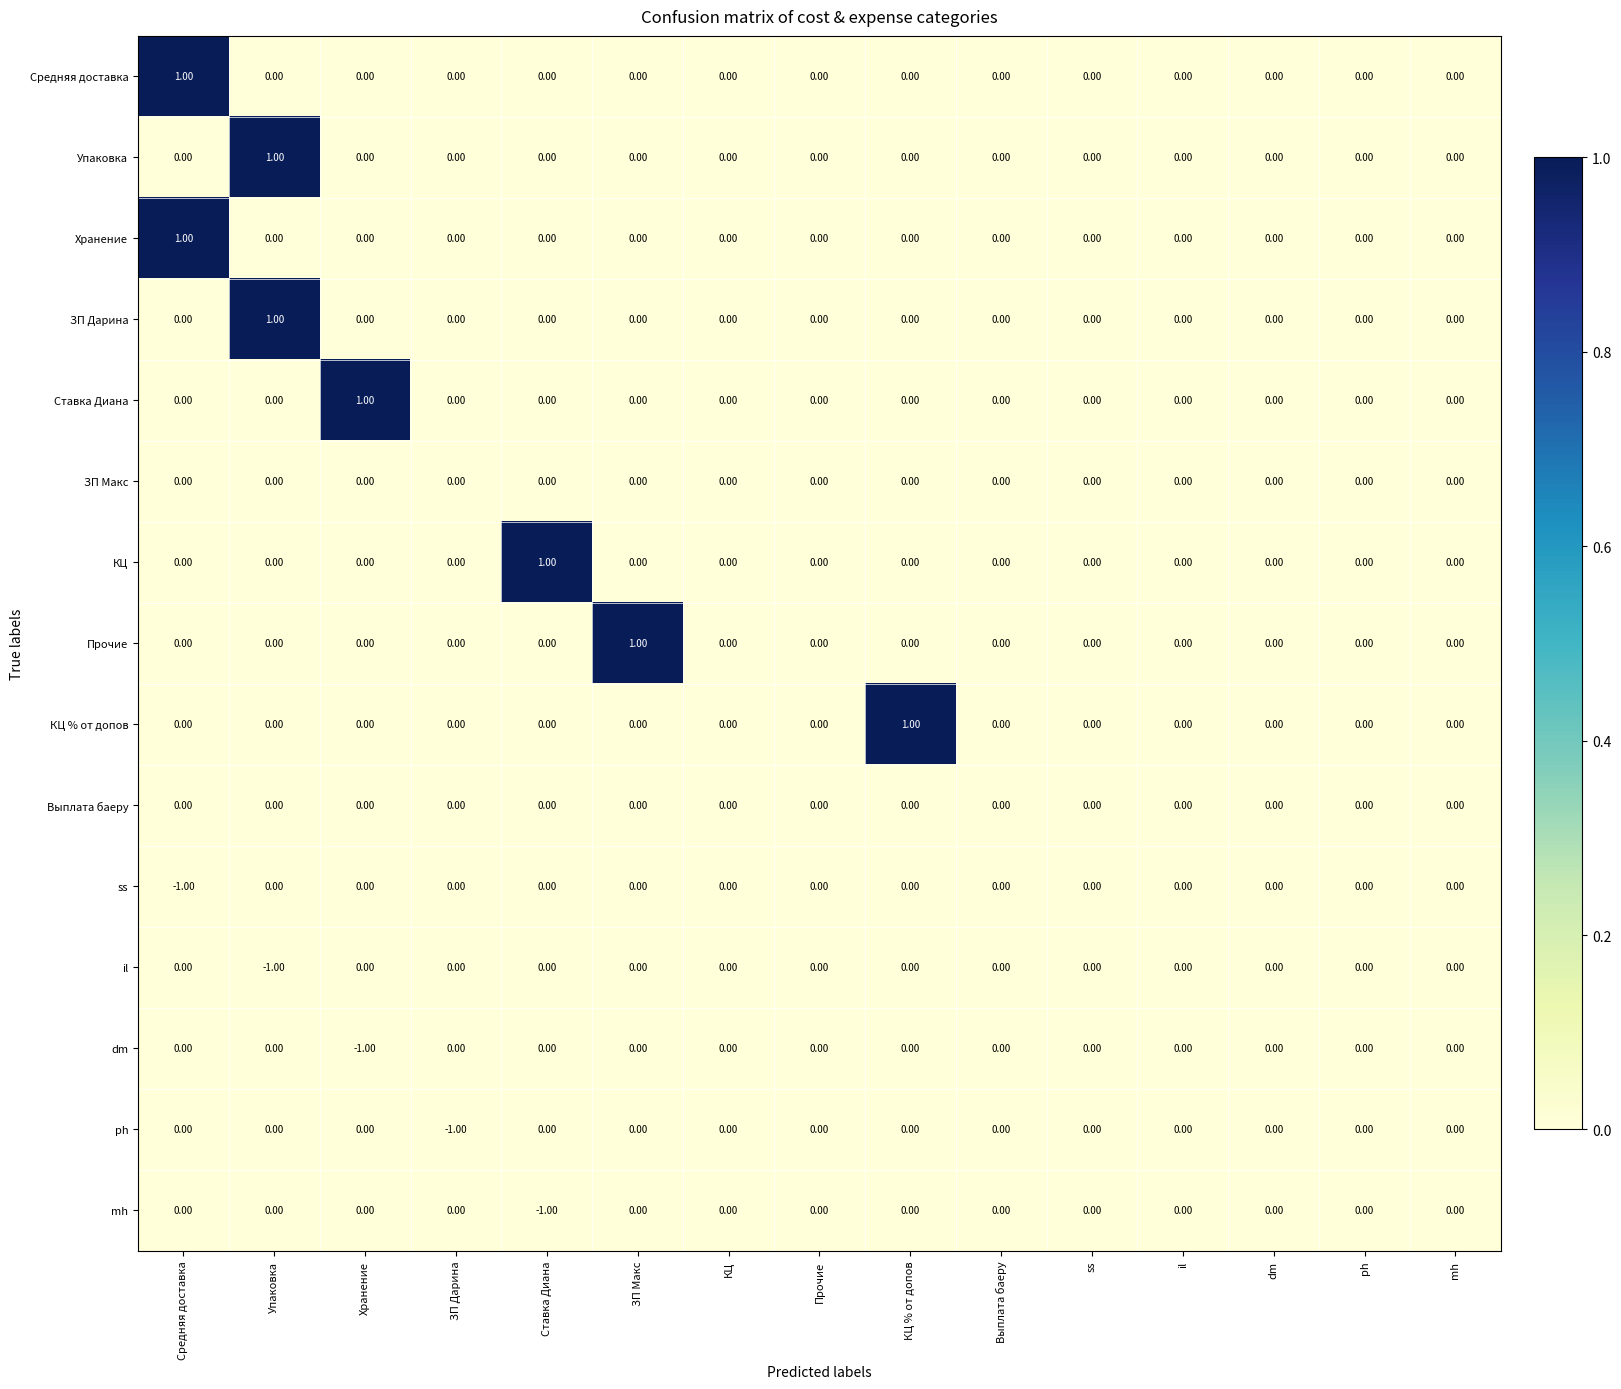

What is the greatest value displayed?

1